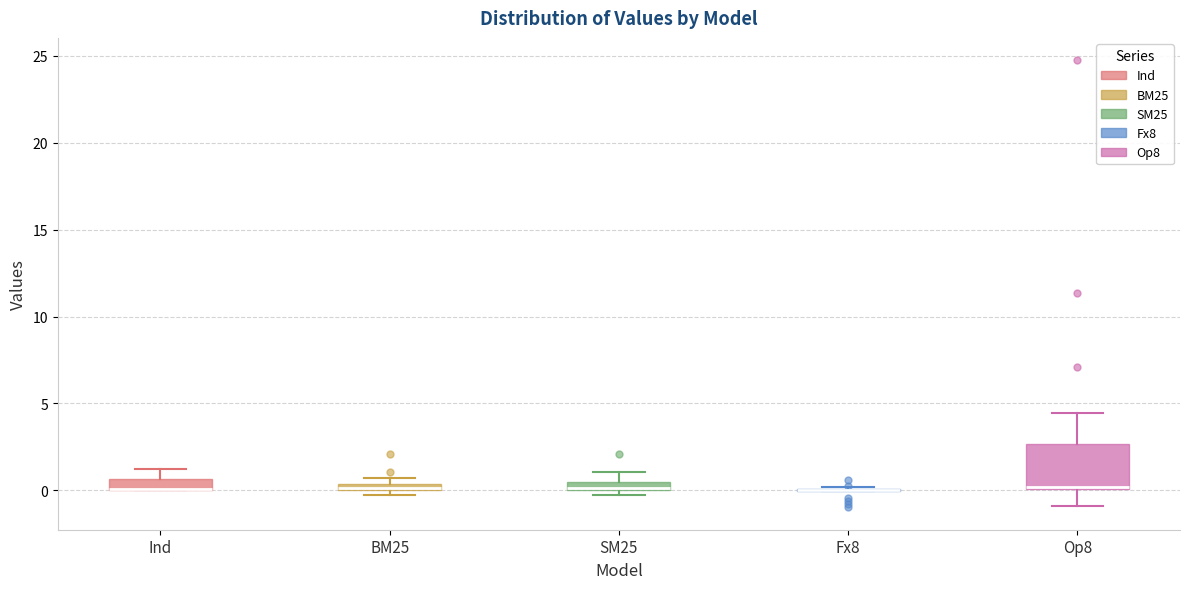

Where is the lower edge of the box for Ind on the y-axis? The values are not printed on the chart, so give them approximately, as read against the axis.

0.0